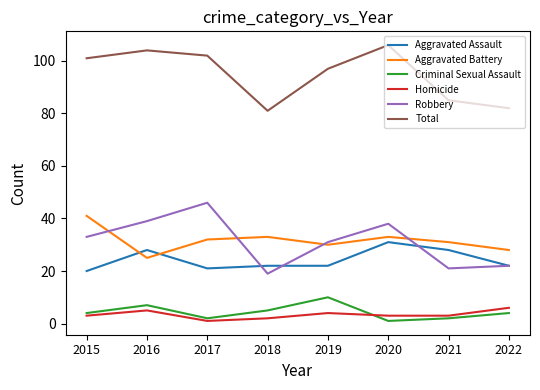

Read the Robbery value at 2022.

22